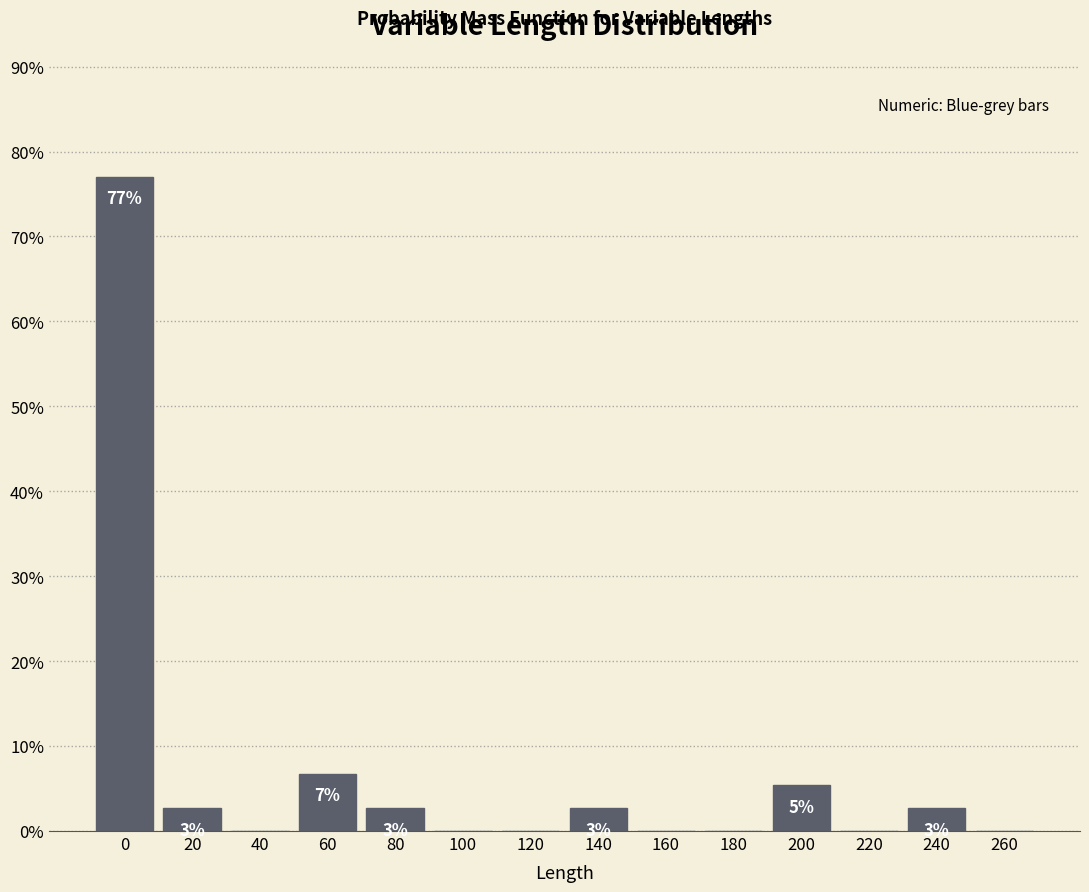

Are the bars horizontal?

No